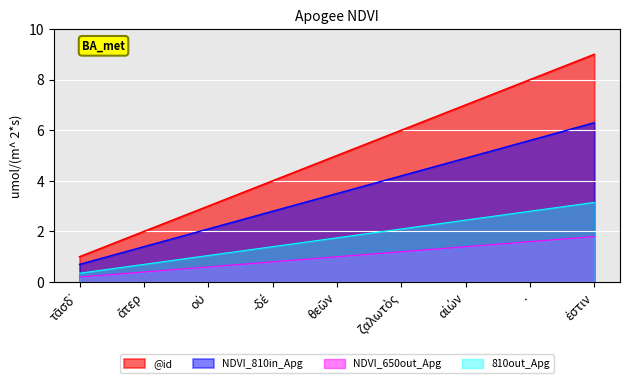

Reading left to right, what are all the values shown in this chart?

1	2	3	4	5	6	7	8	9